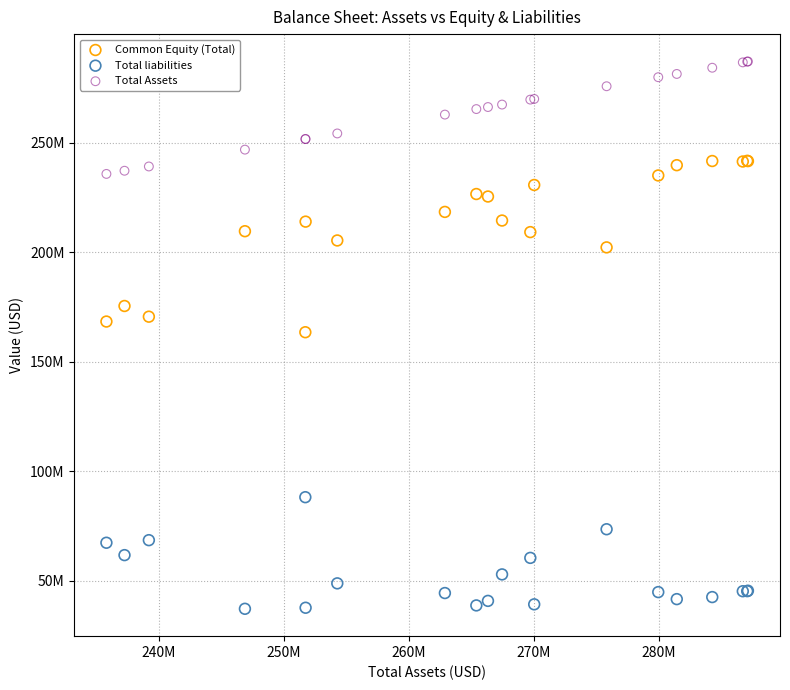

Which series reaches the minimum Y coordinate?

Total liabilities